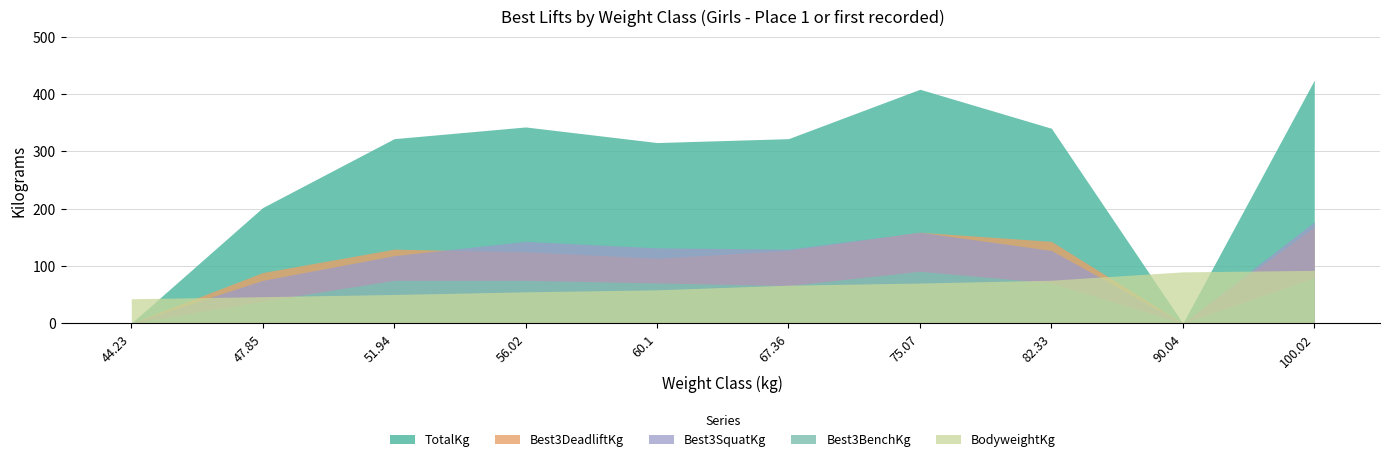

At how many categories does at least one series exceed 19?

10